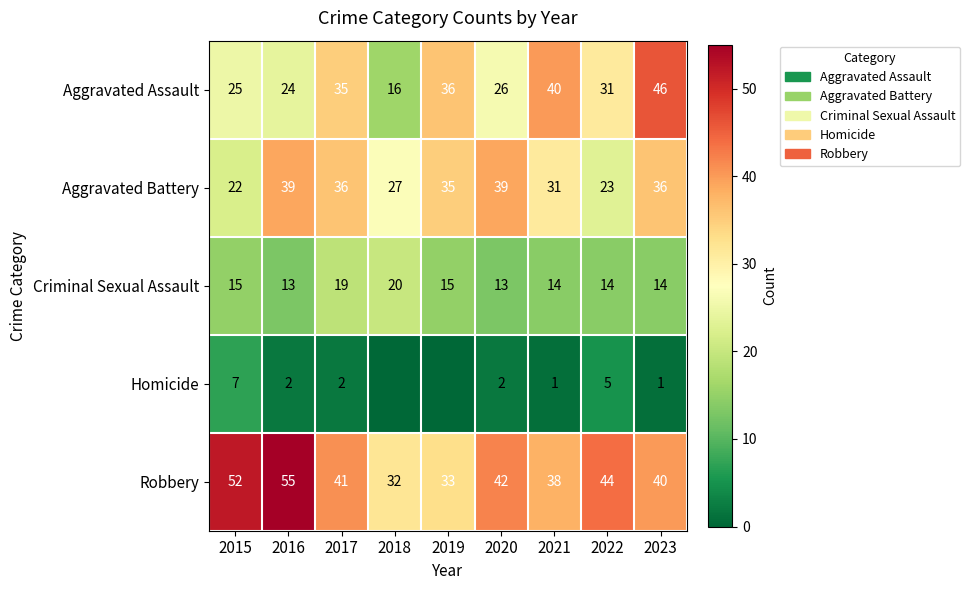

At 2020, list the series in order from smallest to largest.

Homicide, Criminal Sexual Assault, Aggravated Assault, Aggravated Battery, Robbery